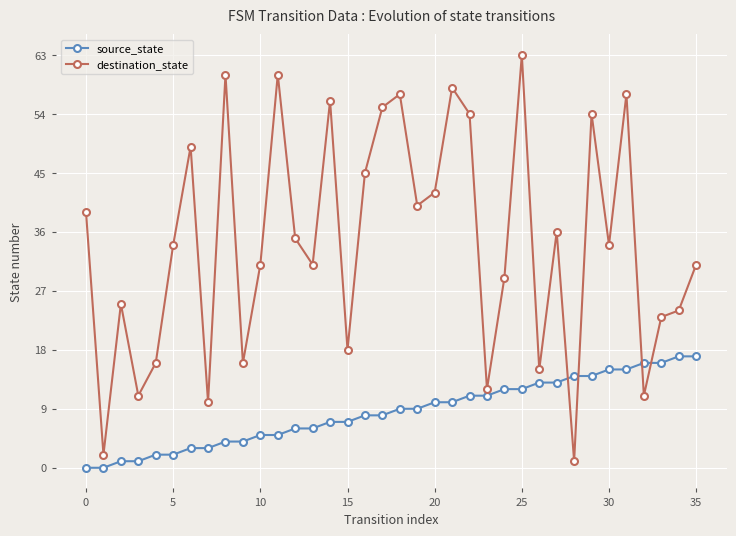

What is the lowest value of the destination_state series?

1